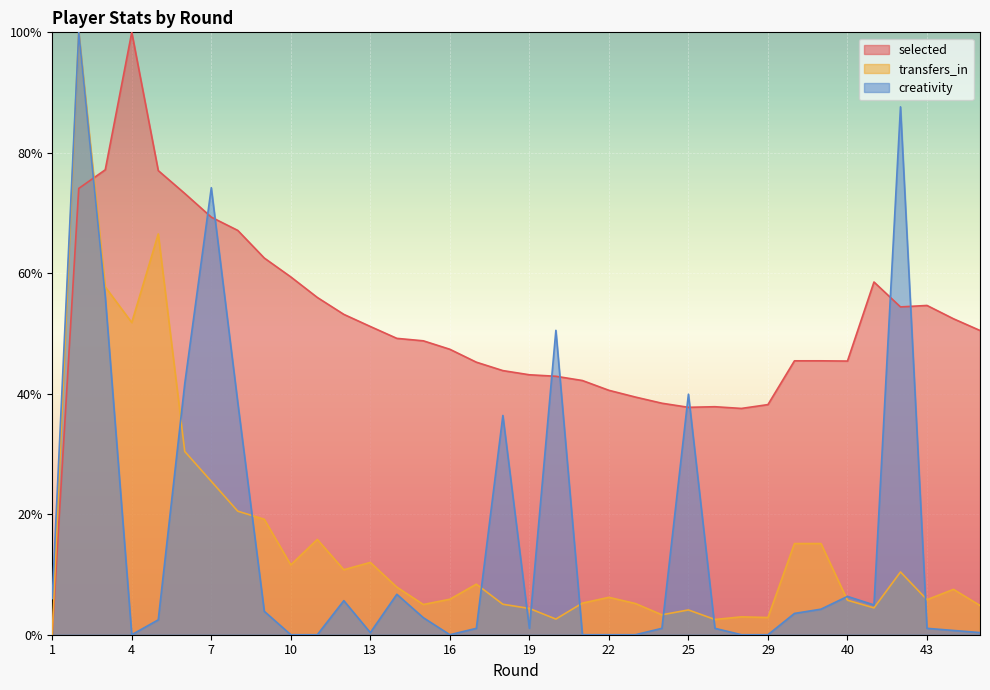

Which category has the highest value in the creativity series?

2